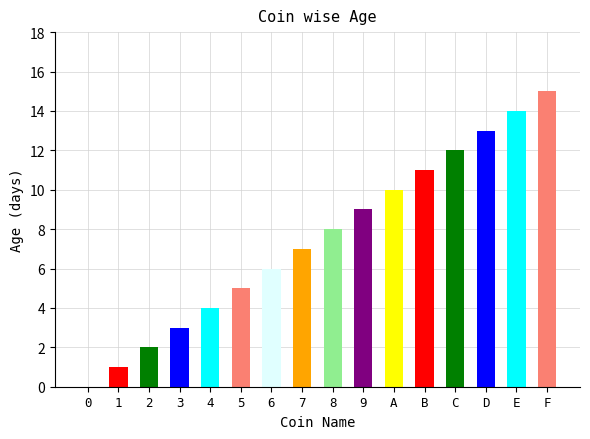

What is the maximum value shown in the chart?

15